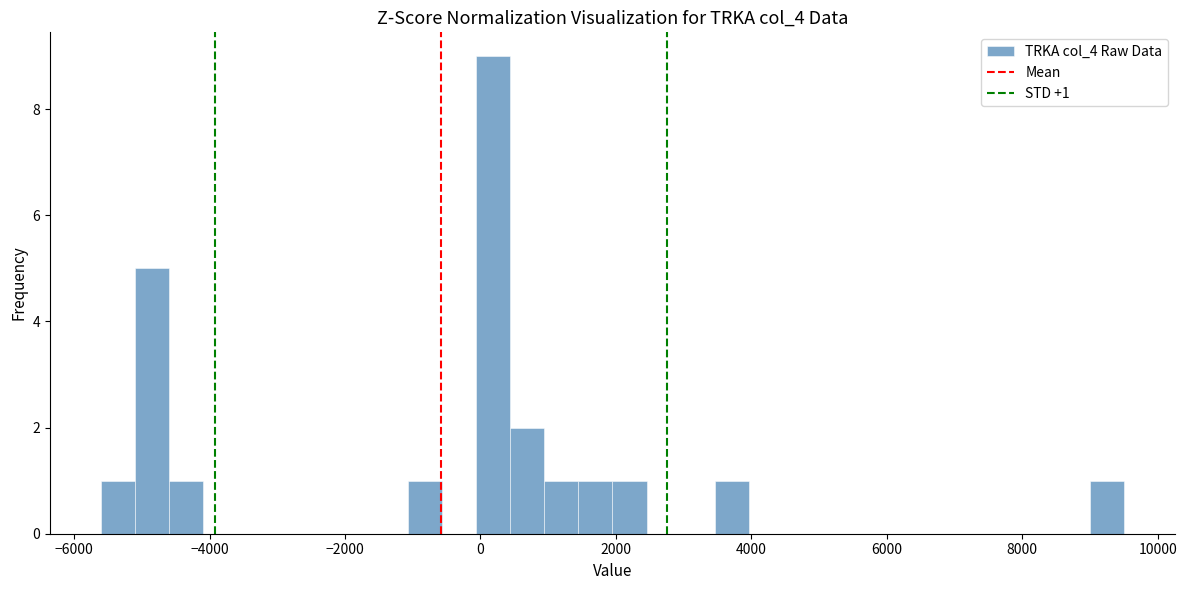

Read against the x-axis, roughly where is the centre of the tallest bar?

200